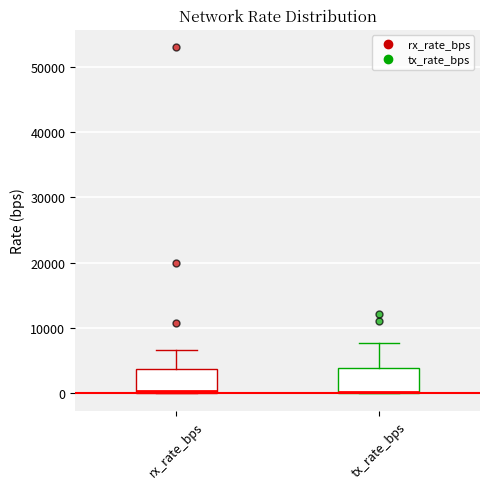

Where is the upper edge of the box for rx_rate_bps on the y-axis? The values are not printed on the chart, so give them approximately, as read against the axis.

4000